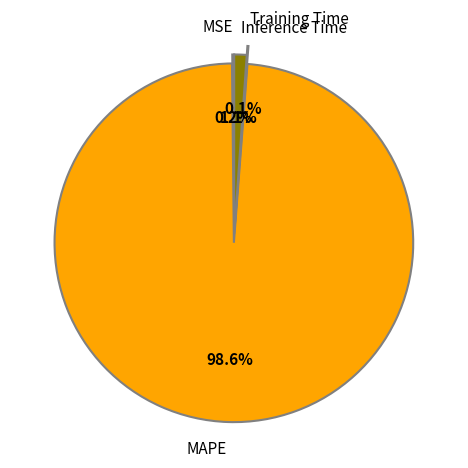

Which category has the biggest portion of the pie?

MAPE